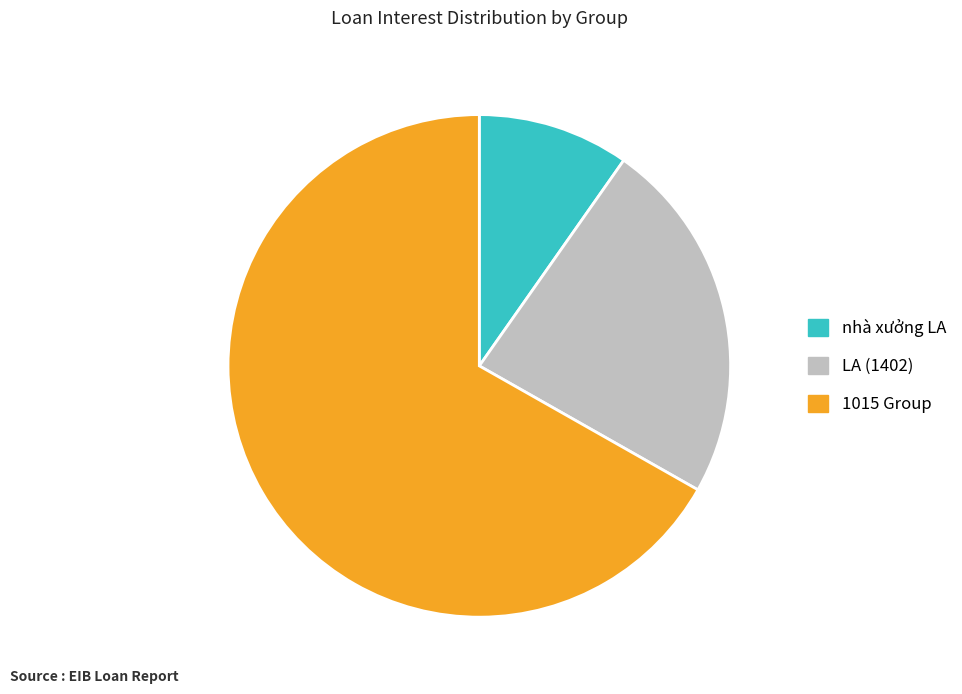

Is it true that nhà xưởng LA is 1% of the pie?

False